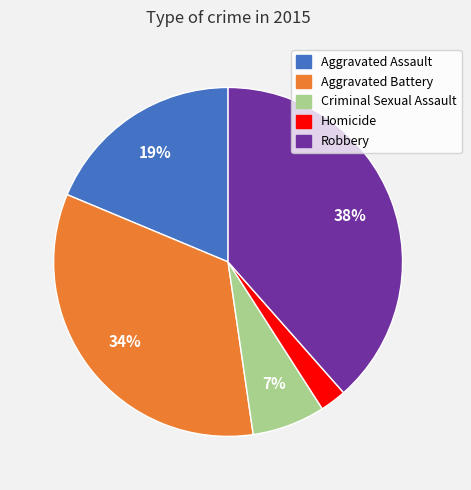

Rank the categories by value from highest to lowest.

Robbery, Aggravated Battery, Aggravated Assault, Criminal Sexual Assault, Homicide